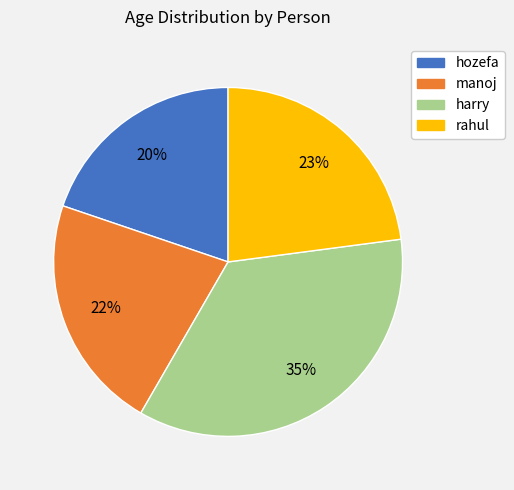

To the nearest percent, what portion does rahul represent?

23%